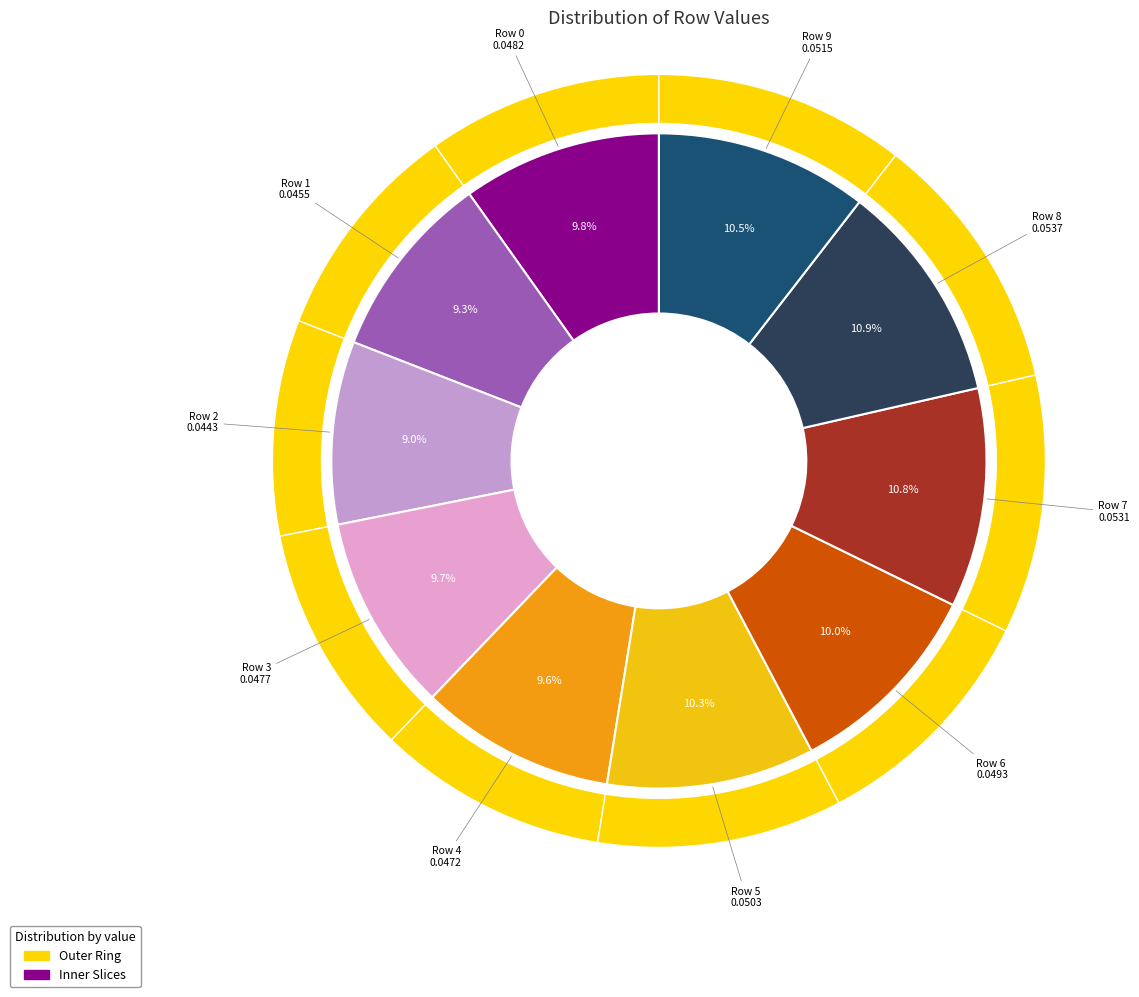

Rank the categories by value from lowest to highest.

Row 2, Row 1, Row 4, Row 3, Row 0, Row 6, Row 5, Row 9, Row 7, Row 8